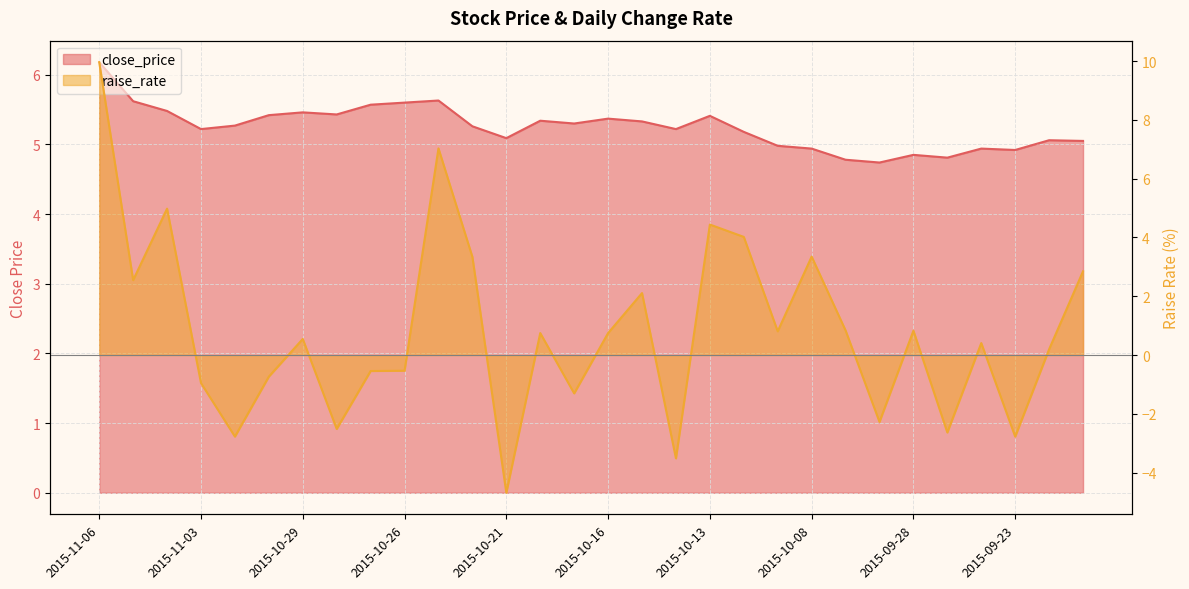

What is the value of the raise_rate point at the 7th from the left?

0.6